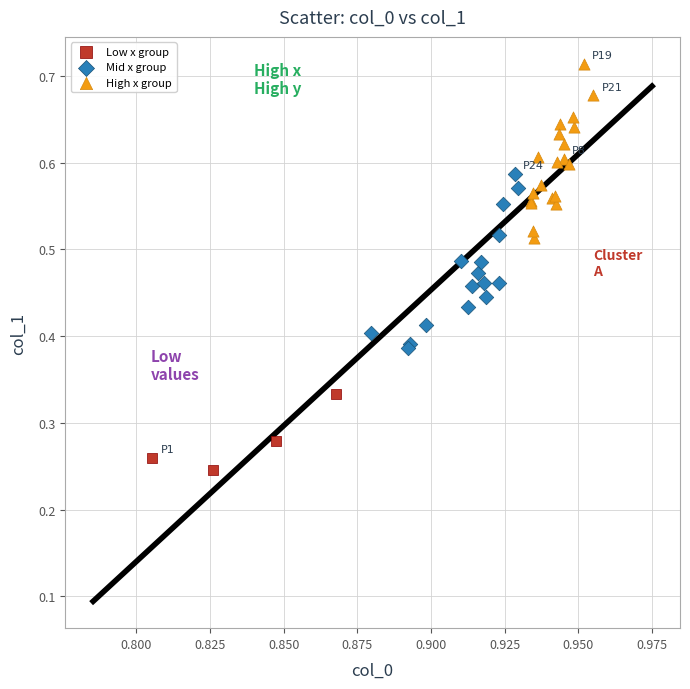

Which series contains the highest Y value?

High x group